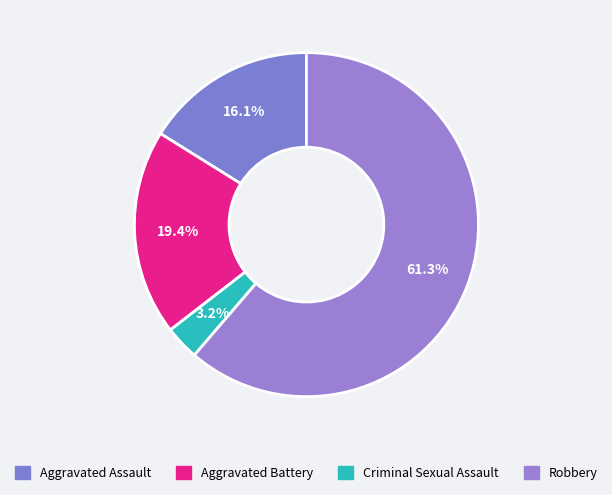

How many segments does this pie chart have?

4